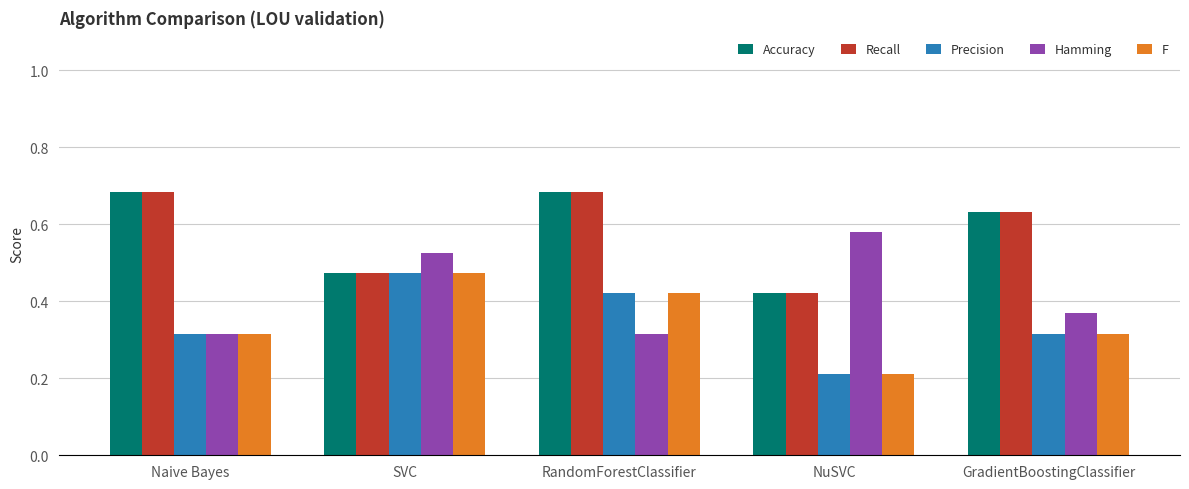

The Recall series shows 0.2 at RandomForestClassifier. True or false?

False